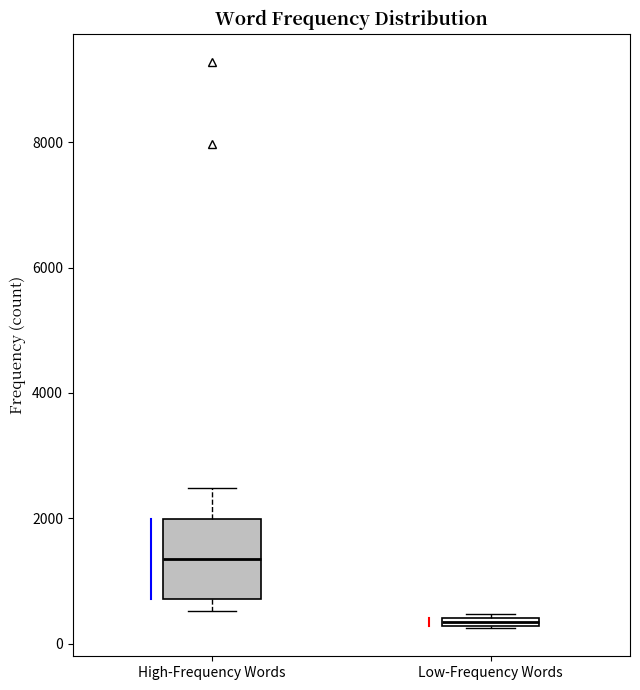

Which box's median line is the highest?

High-Frequency Words